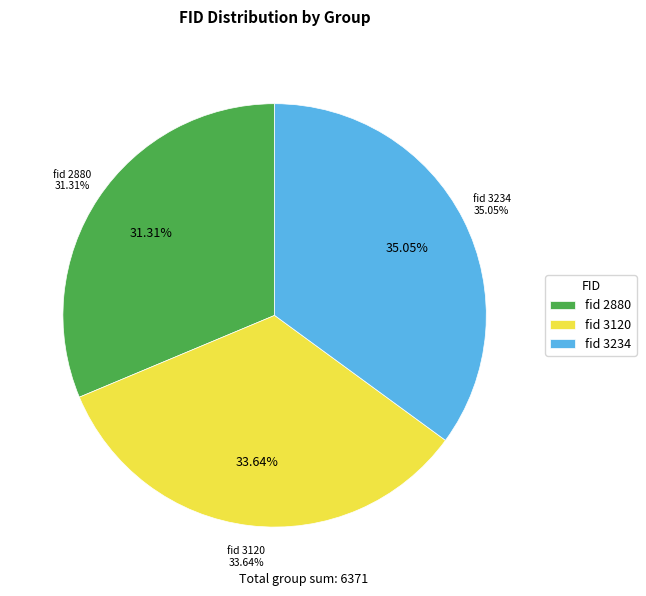

Count the number of slices in the pie.

3